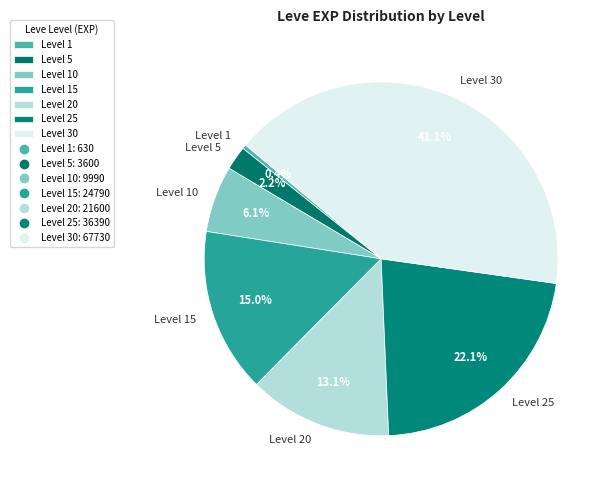

Is there a majority slice in this chart?

No